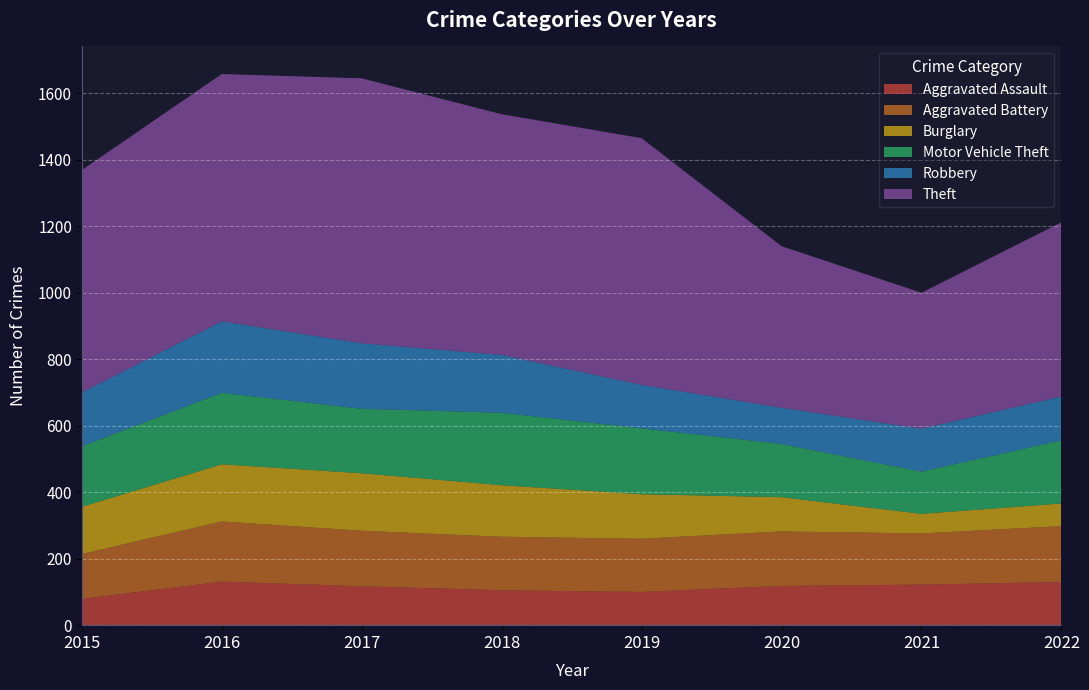

Reading left to right, list all the values displayed in this chart.

Aggravated Assault: 2015=79	2016=131	2017=117	2018=105	2019=100	2020=118	2021=122	2022=130
Aggravated Battery: 2015=135	2016=181	2017=167	2018=161	2019=160	2020=164	2021=154	2022=168
Burglary: 2015=142	2016=172	2017=173	2018=155	2019=134	2020=103	2021=59	2022=68
Motor Vehicle Theft: 2015=182	2016=215	2017=194	2018=218	2019=198	2020=160	2021=127	2022=190
Robbery: 2015=162	2016=215	2017=197	2018=174	2019=131	2020=109	2021=129	2022=132
Theft: 2015=669	2016=744	2017=797	2018=724	2019=742	2020=486	2021=409	2022=524